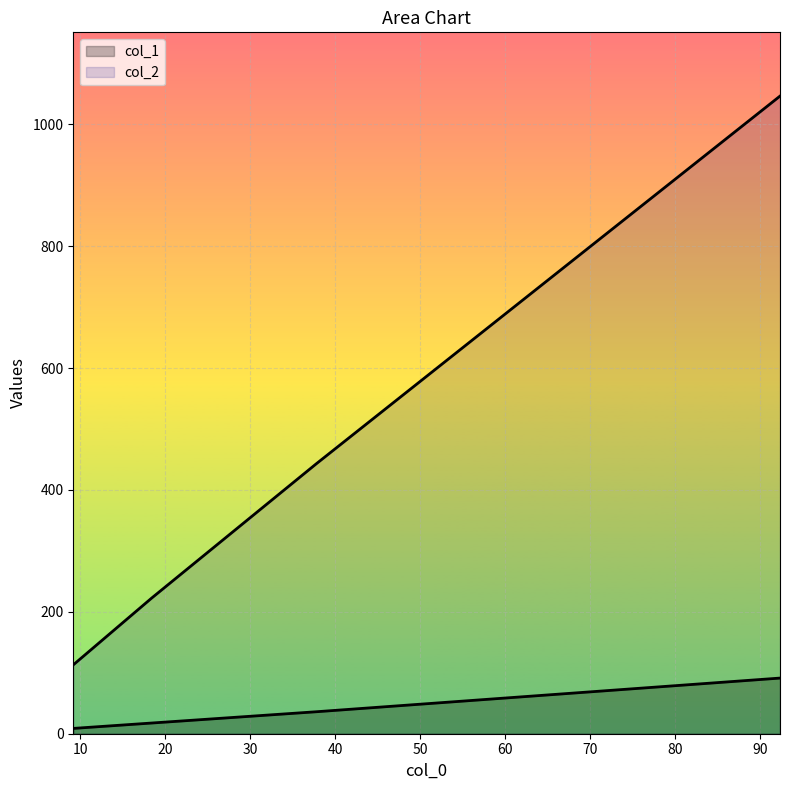

At 18.42169587612152, list the series in order from largest to smallest.

col_2, col_1